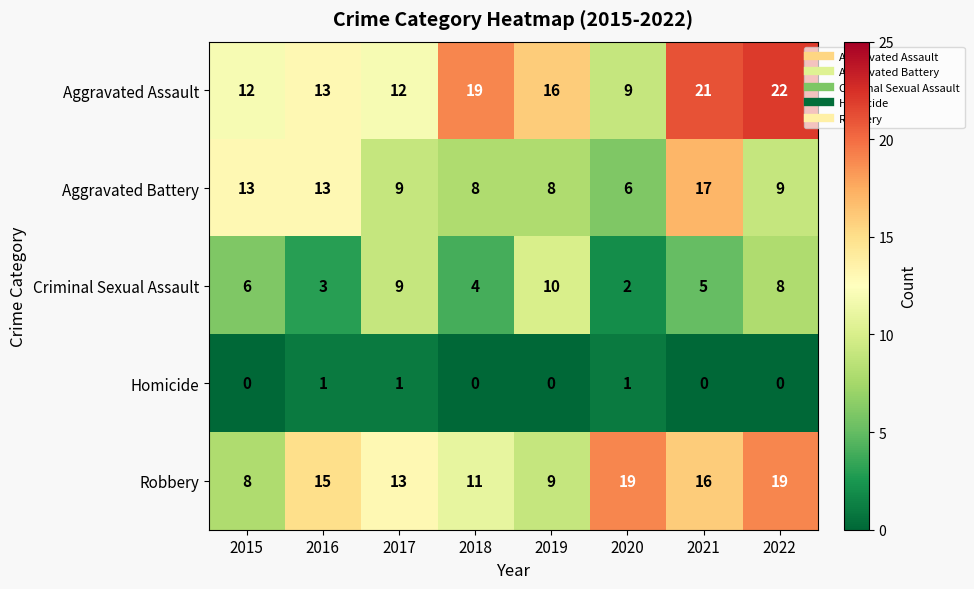

Rank the series by their maximum value, from highest to lowest.

Aggravated Assault, Robbery, Aggravated Battery, Criminal Sexual Assault, Homicide